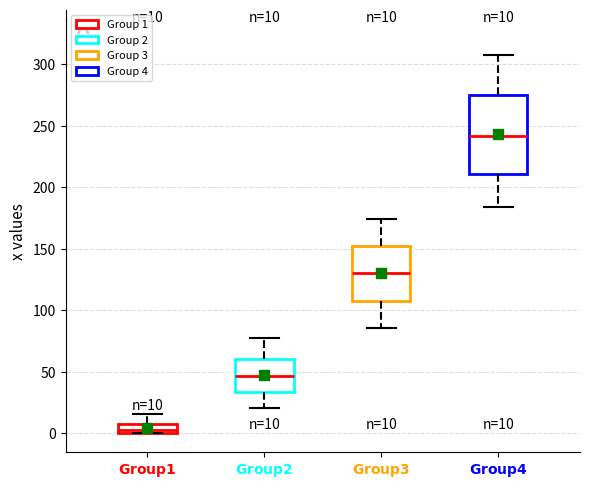

Which box is the tallest, from its lower edge to its upper edge?

$\bf{Group 4}$